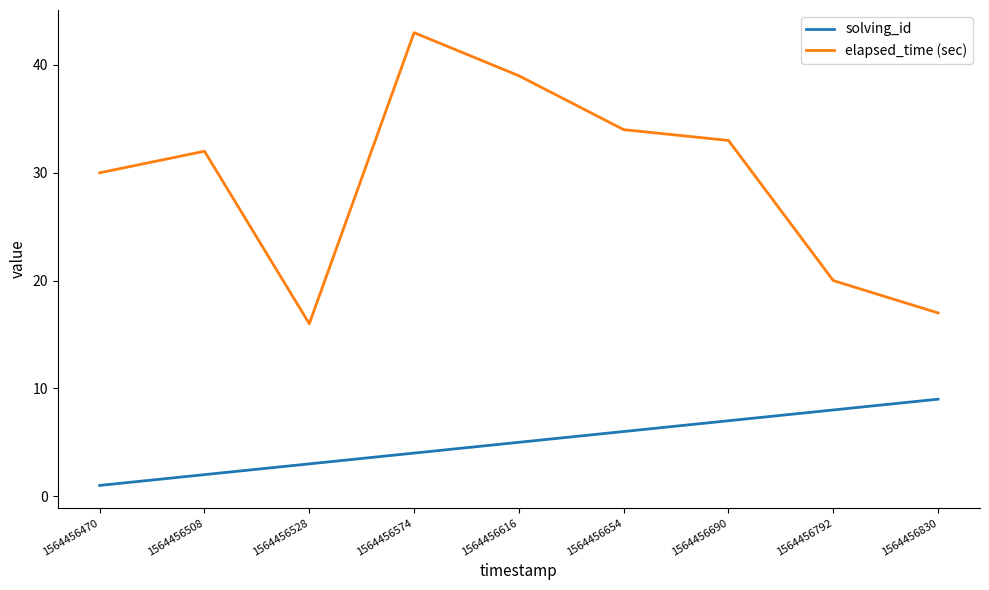

Which series has the largest total across all categories?

elapsed_time (sec)